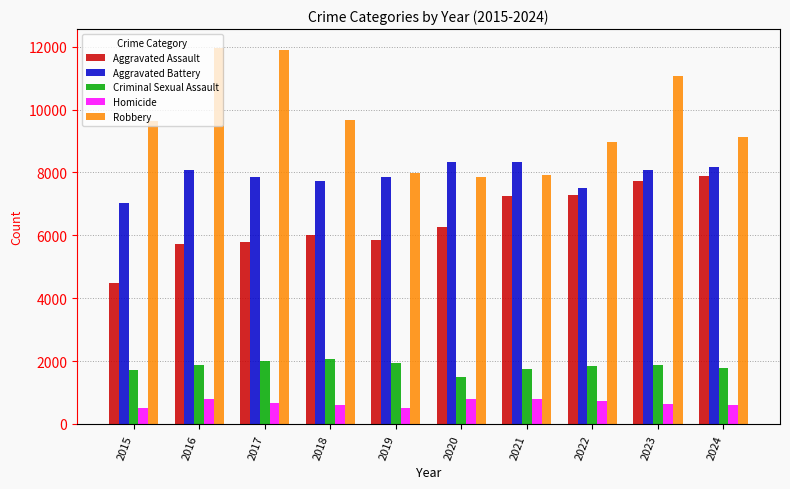

What is the highest value of the Aggravated Assault series?

7900